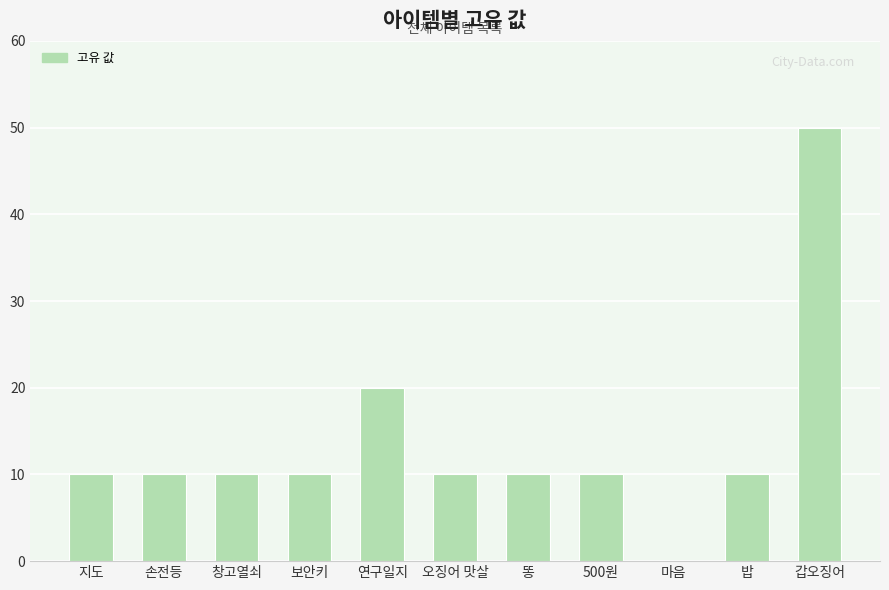

What is the greatest value displayed?

50